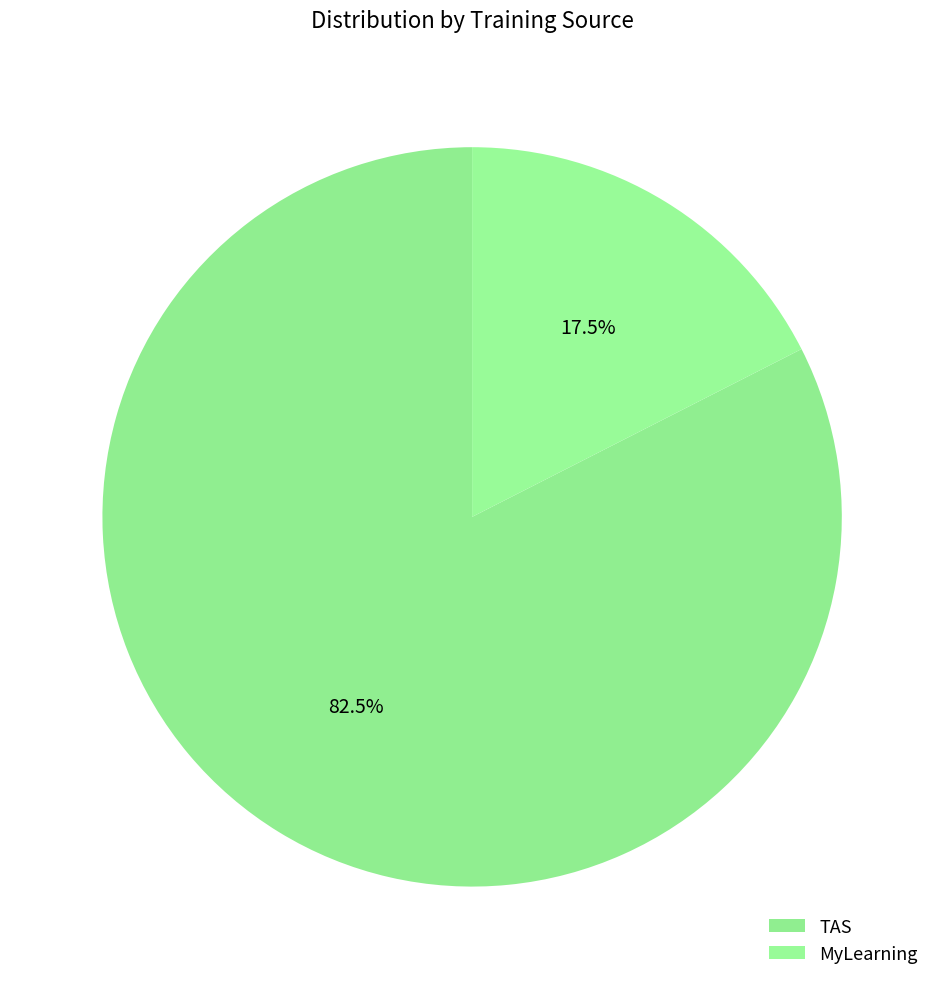

What is the total percentage of MyLearning and TAS?

100.0%